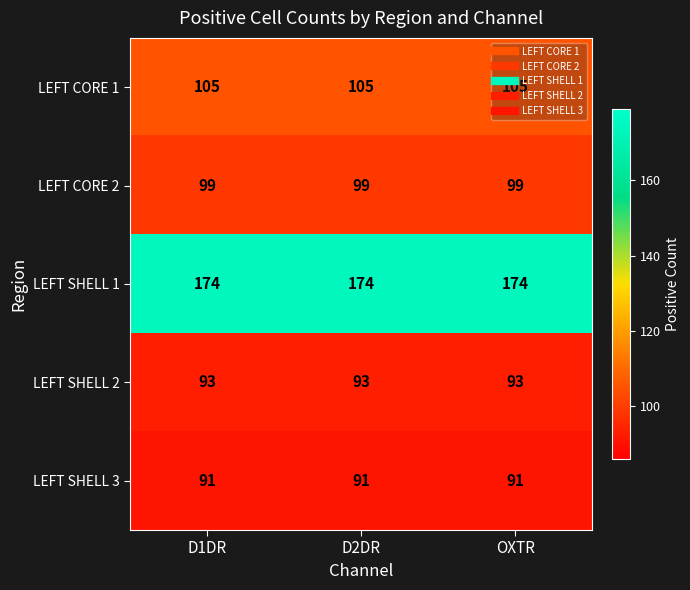

What is the highest value of the LEFT CORE 1 series?

105